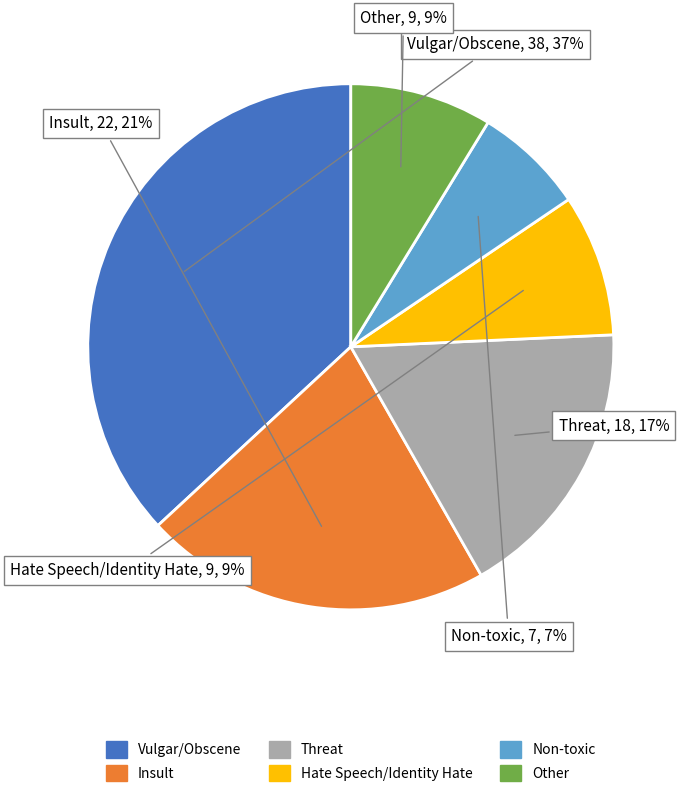

Is the sum of Hate Speech/Identity Hate and Threat greater than half?

No